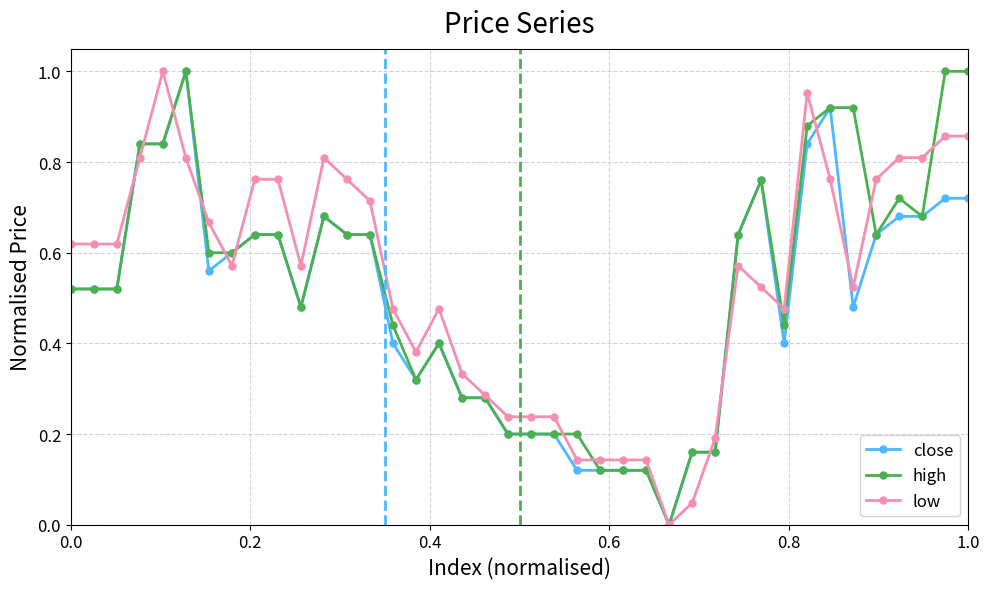

True or false: high has more than 1 interior local peaks.

True